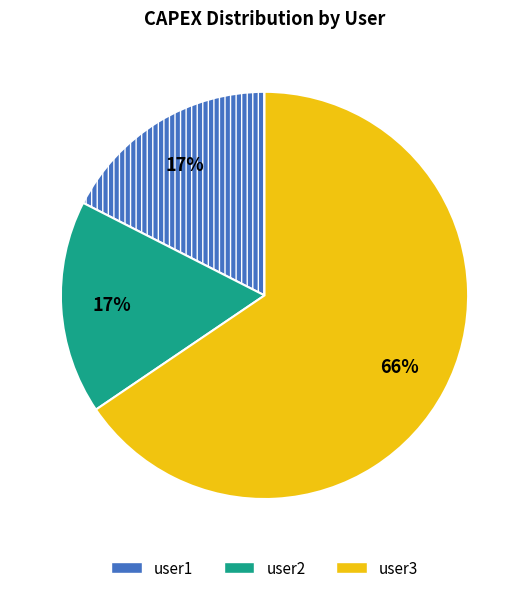

How many segments does this pie chart have?

3